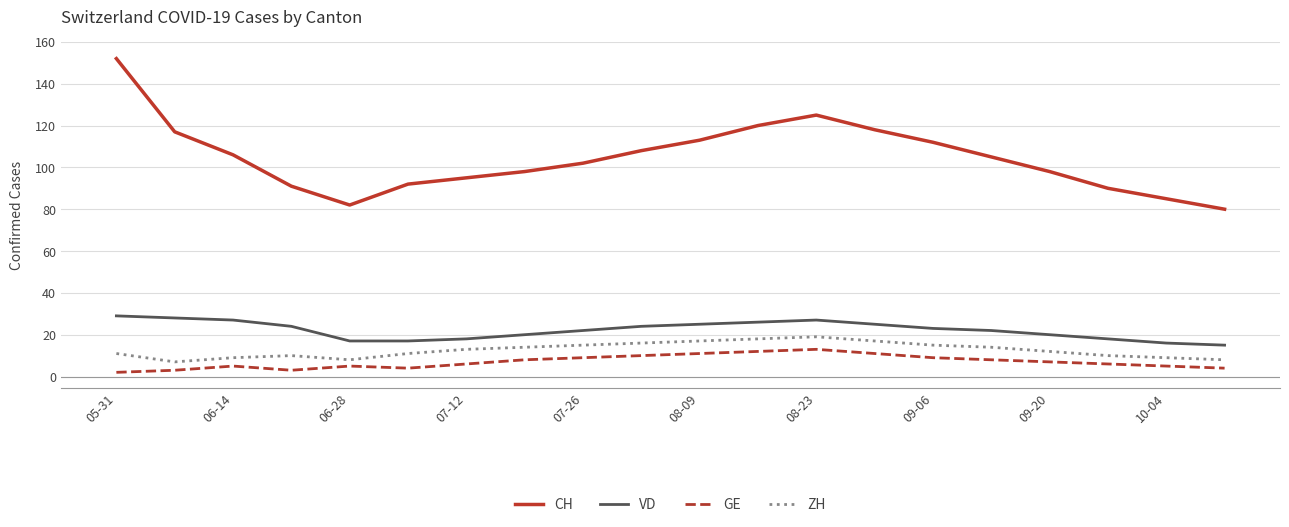

True or false: ZH and CH intersect in this chart.

False